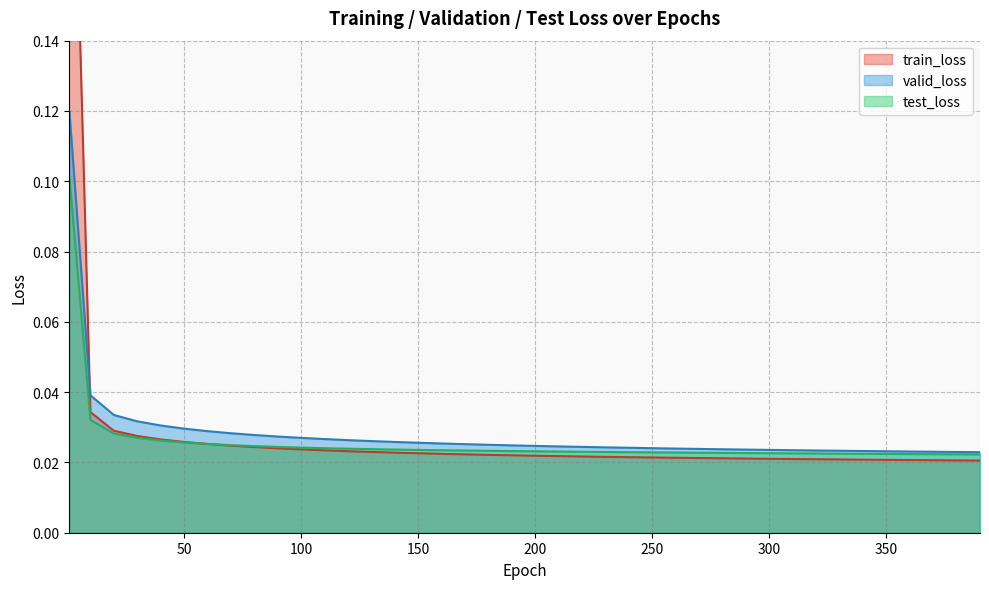

Count the number of data series in this chart.

3